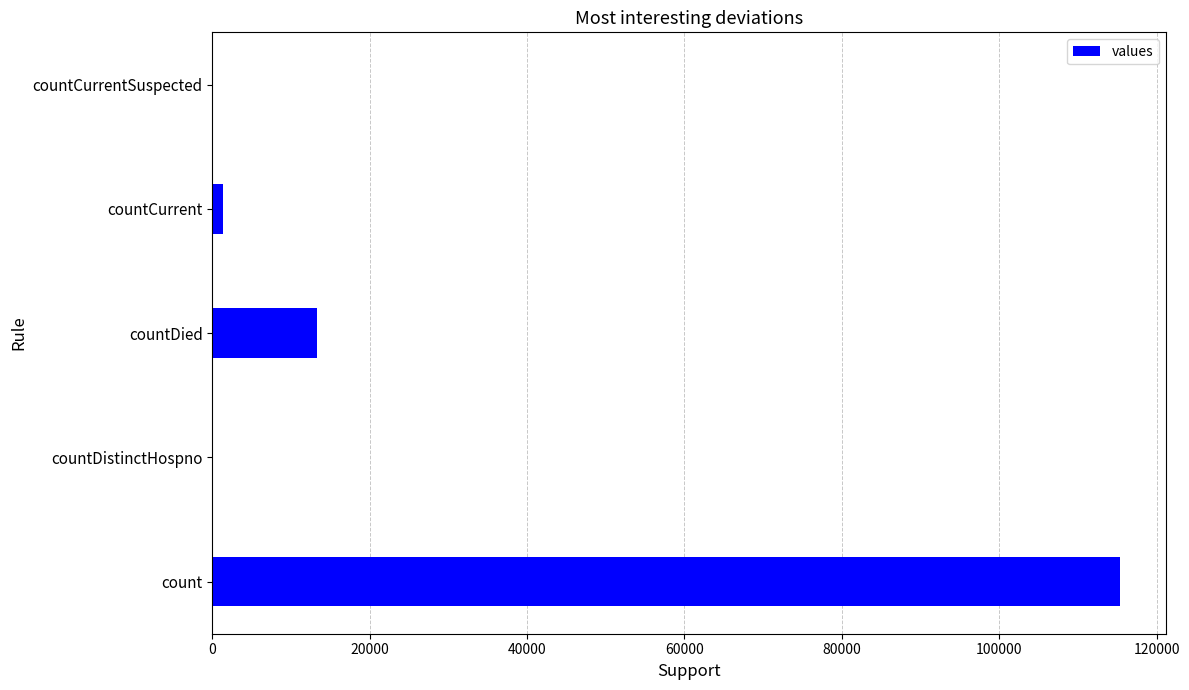

The value at countCurrentSuspected is 0. True or false?

True